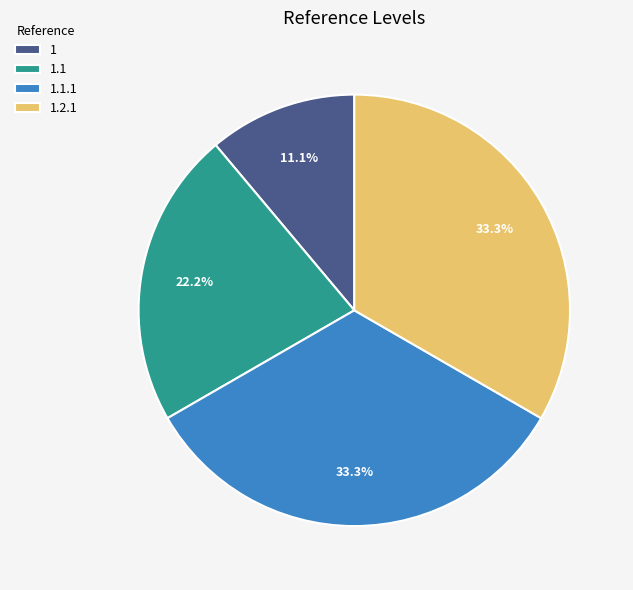

Count the number of slices in the pie.

4